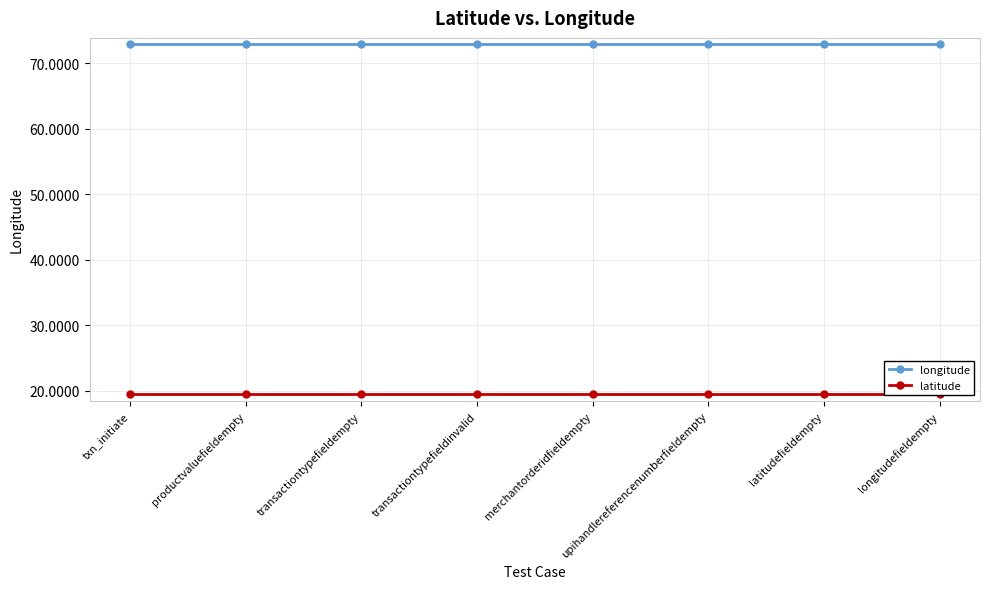

What is the maximum value for latitude?

19.5